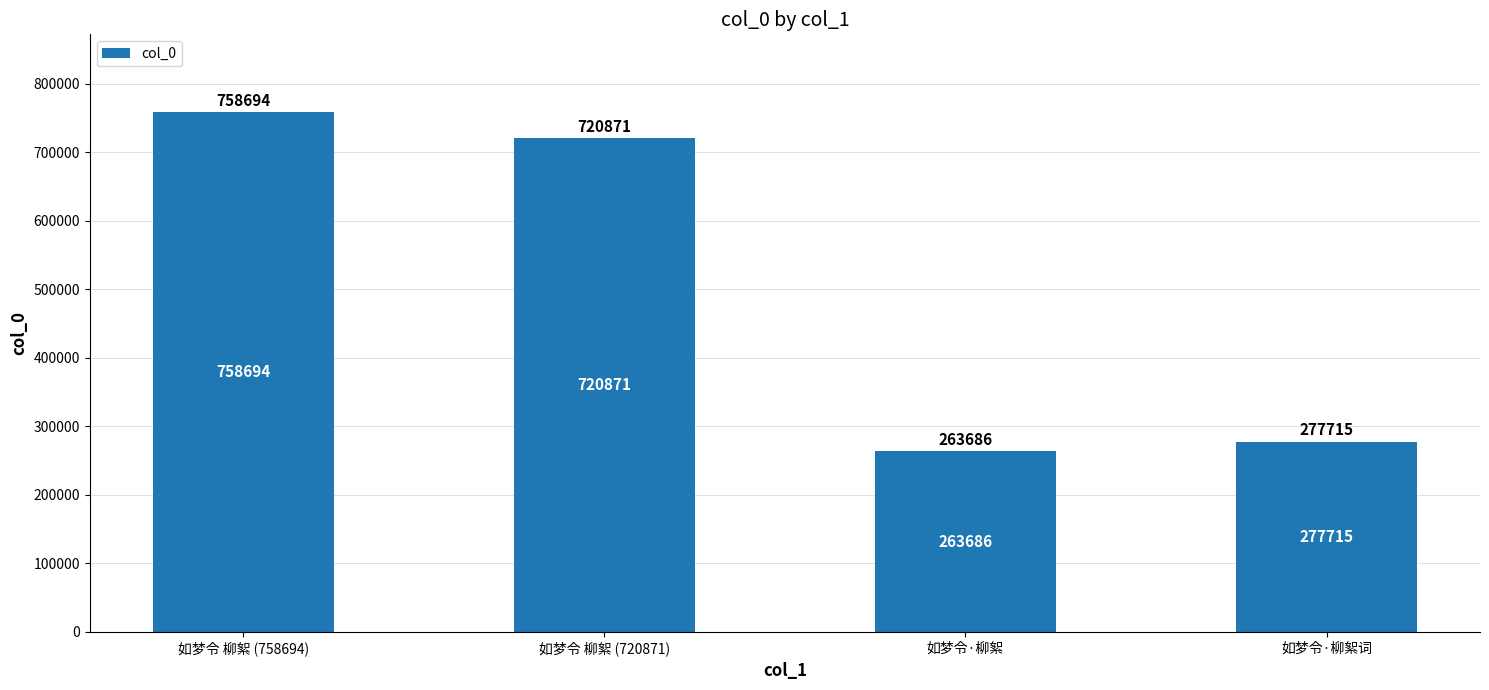

Rank the categories by value from highest to lowest.

如梦令 柳絮 (758694), 如梦令 柳絮 (720871), 如梦令·柳絮词, 如梦令·柳絮